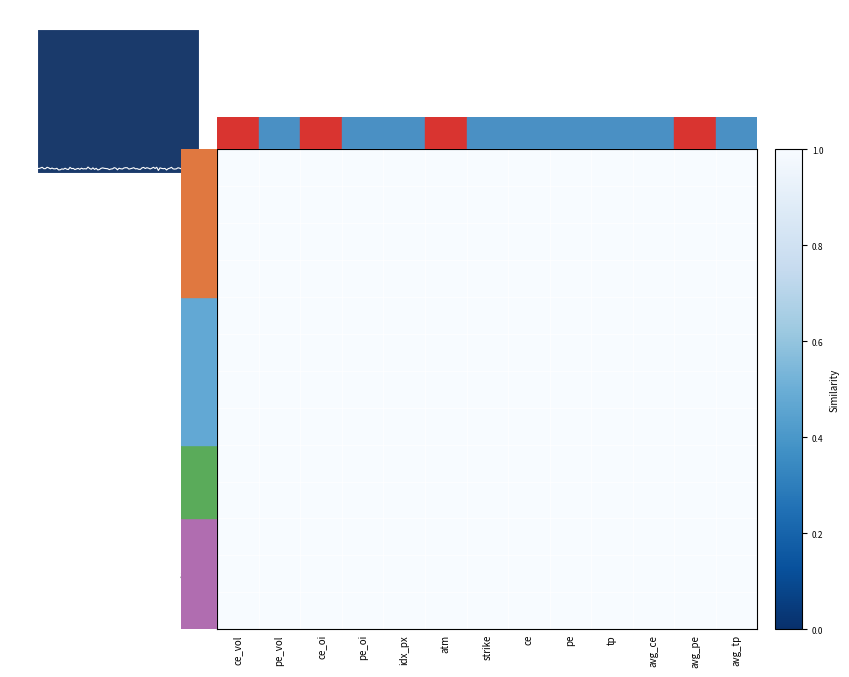

What is the greatest value displayed?

1.0